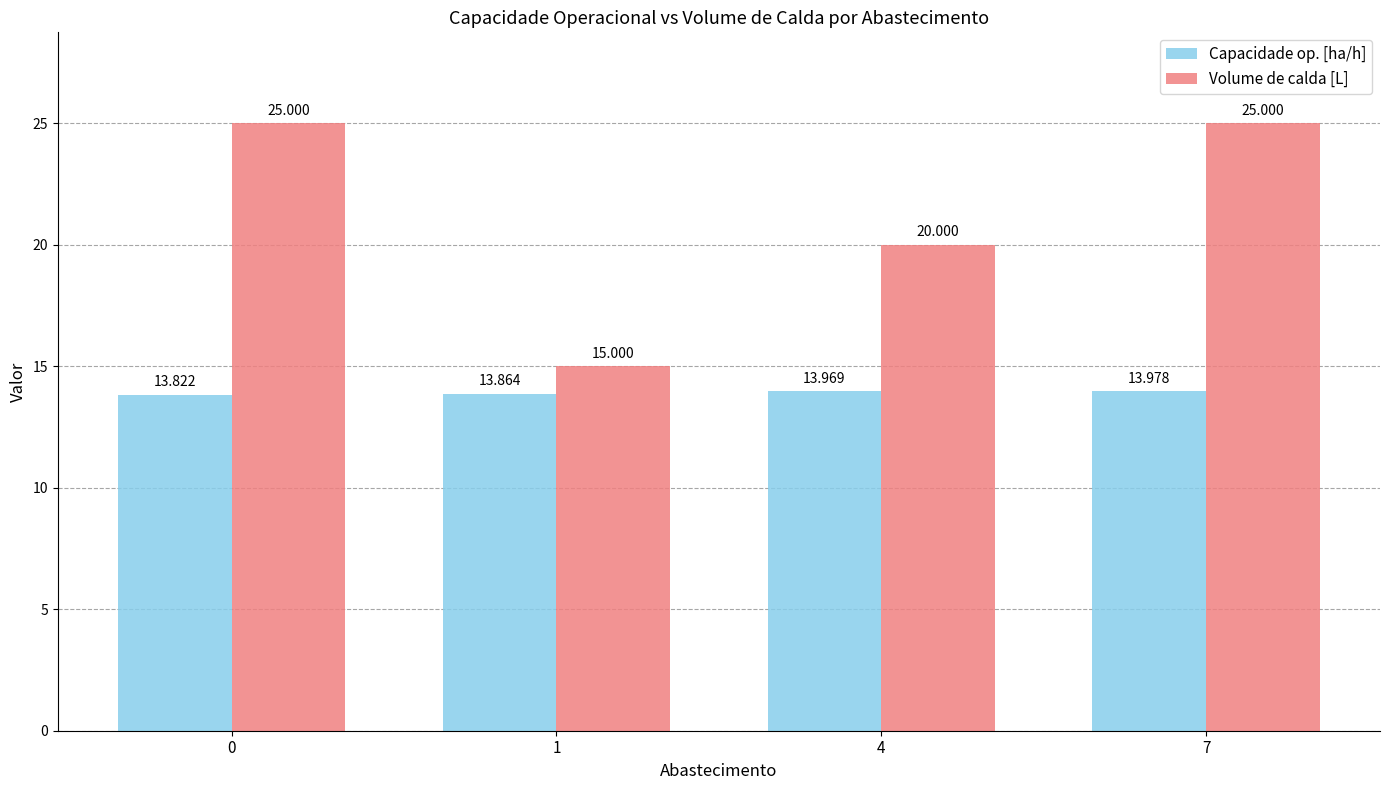

What is the value of the Capacidade op. [ha/h] bar at the 4th from the left?

14.0